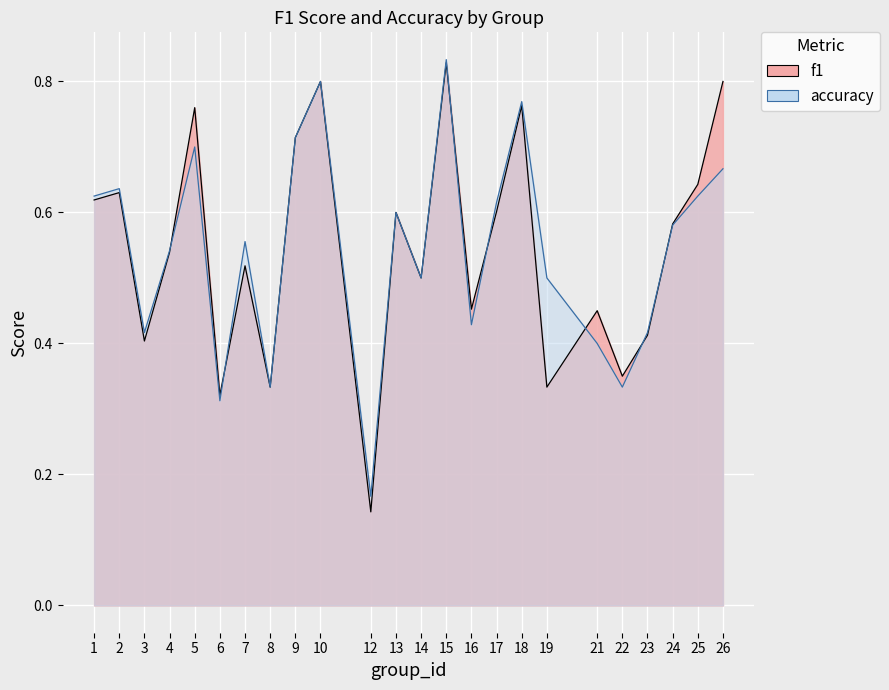

Which series has the widest spread of values?

f1